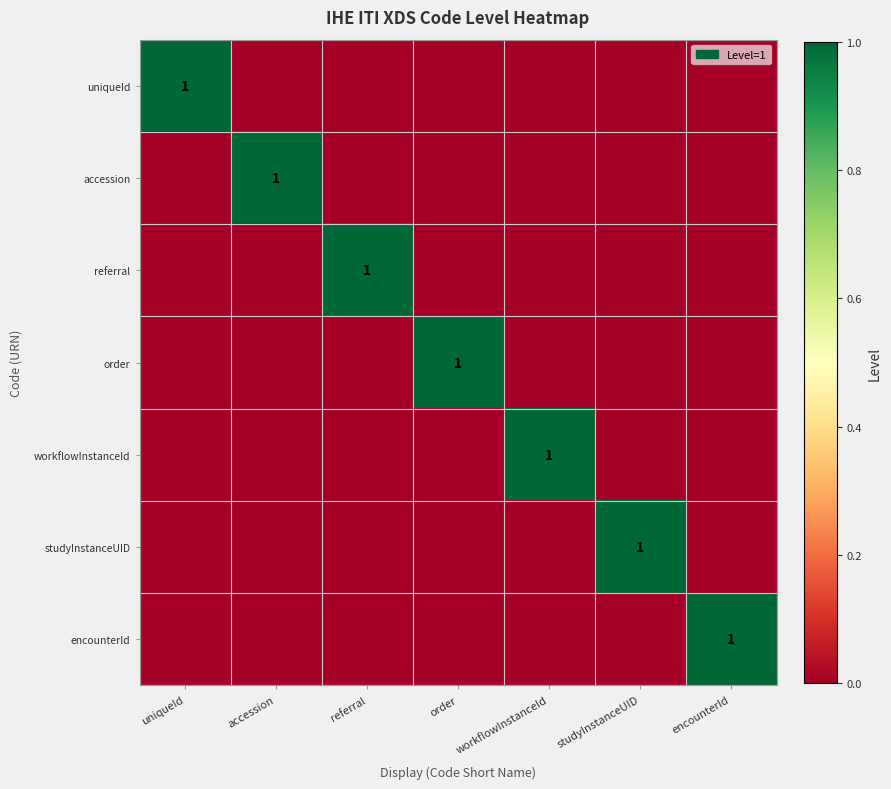

Is it true that order equals 0 at encounterId?

True